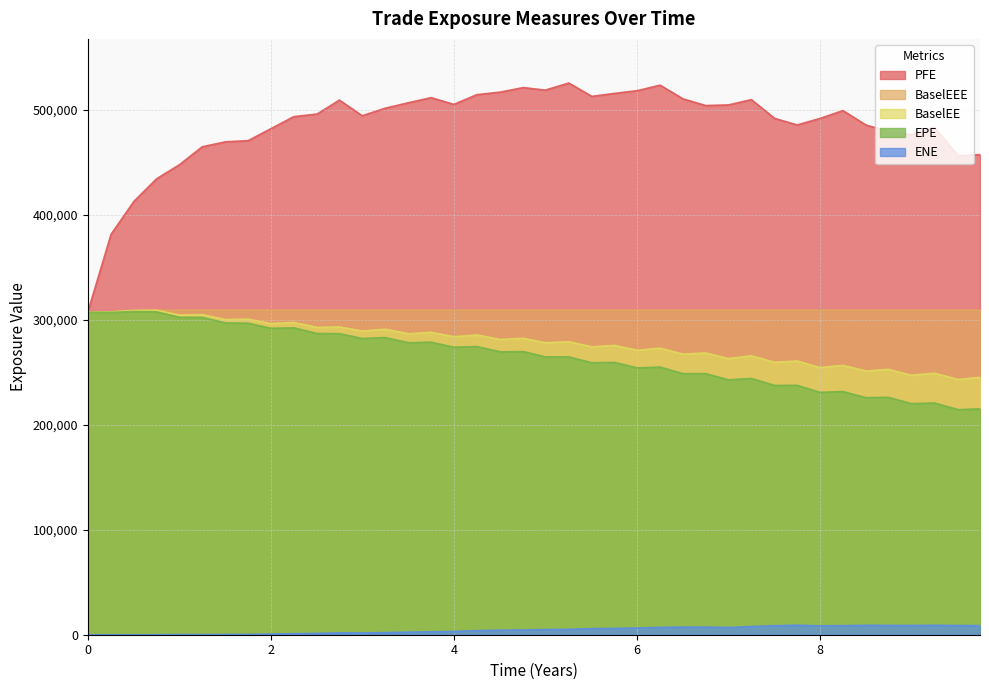

True or false: PFE and BaselEEE cross at least once.

False